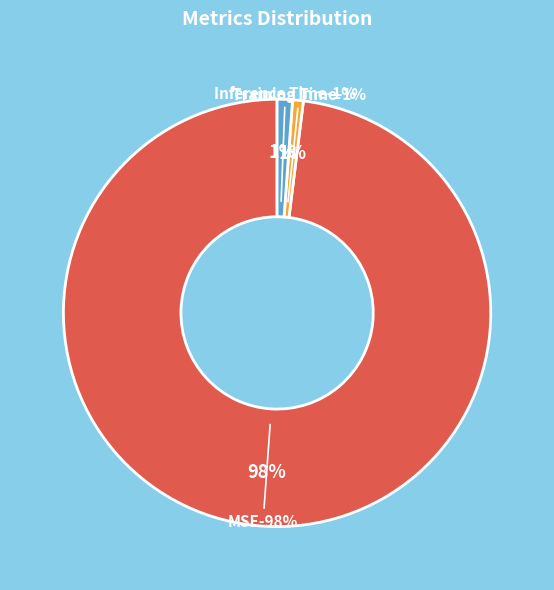

How many segments does this pie chart have?

3